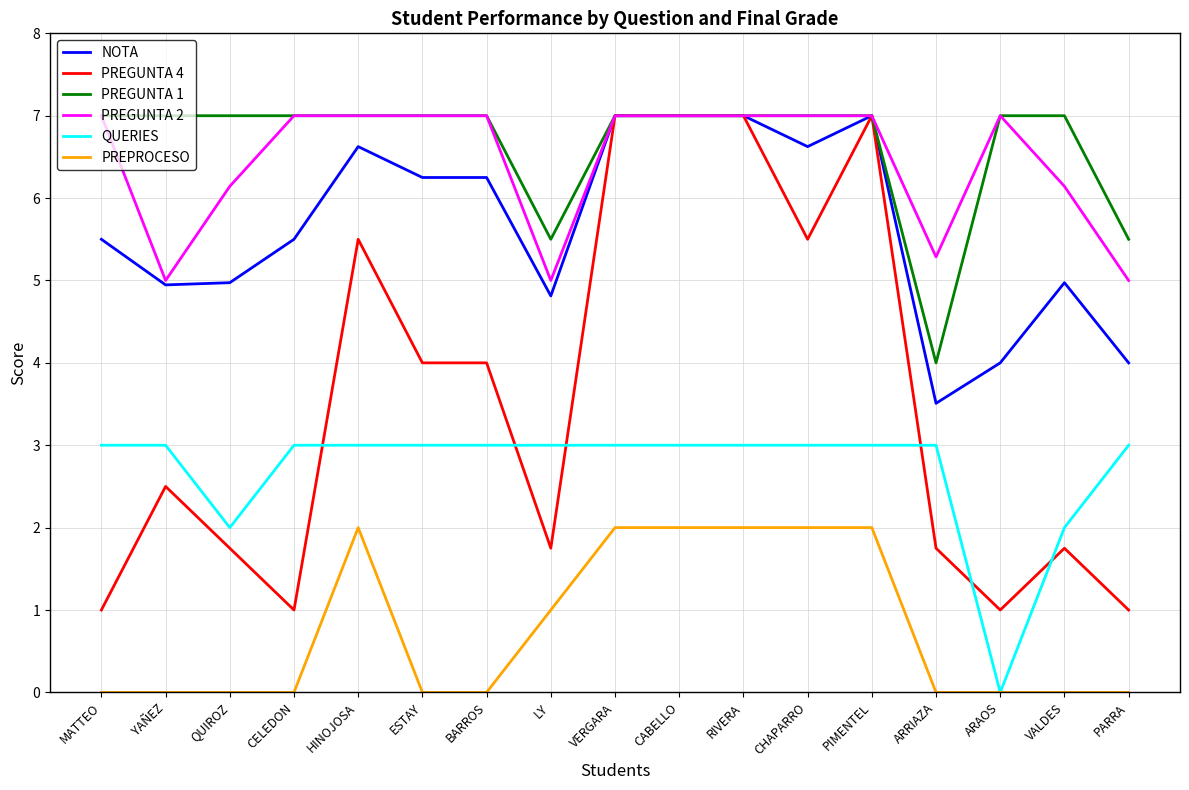

What is the average value of the PREGUNTA 2 series?

6.4